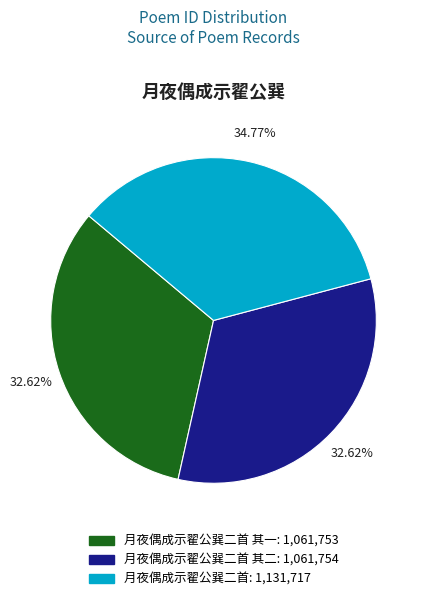

Does any single category account for the majority?

No